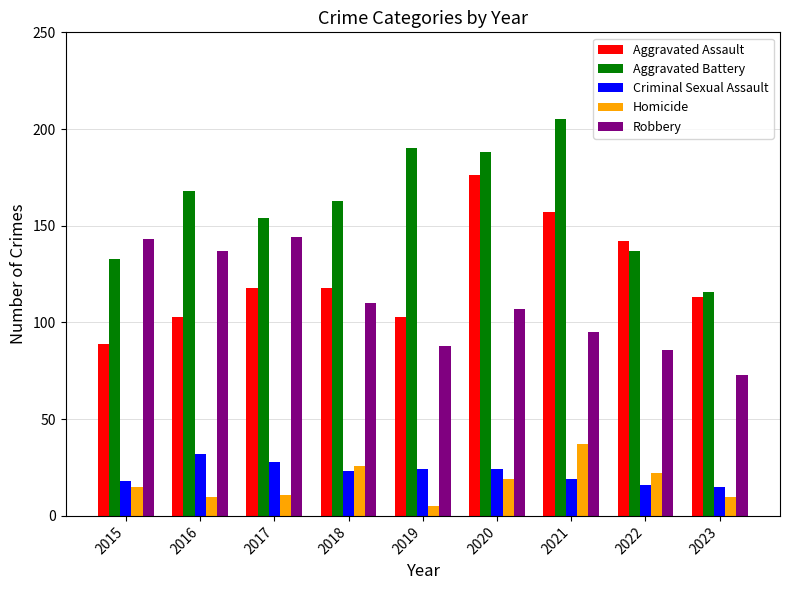

Does the chart contain stacked bars?

No